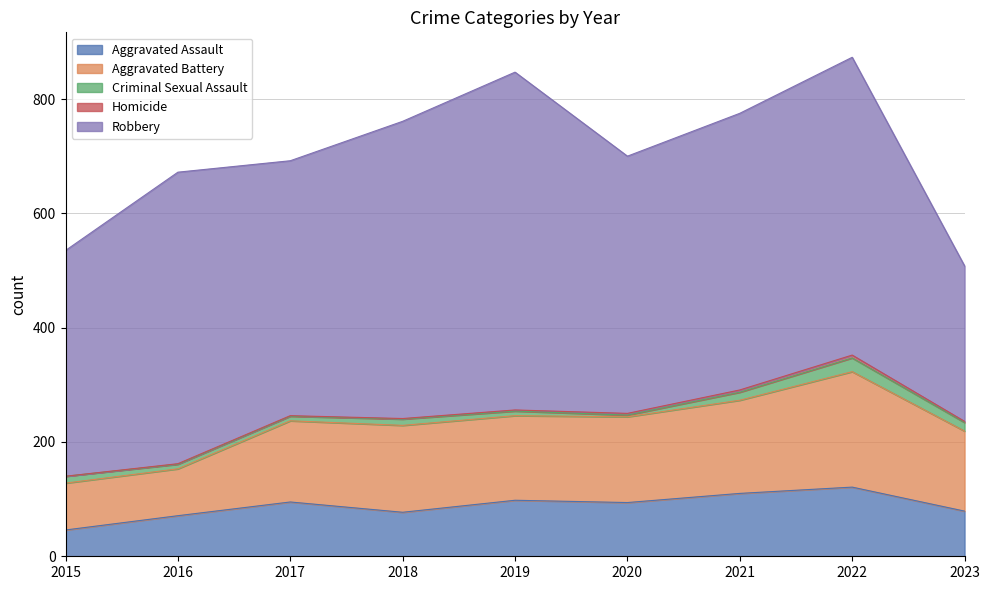

How many data points does each series have?

9